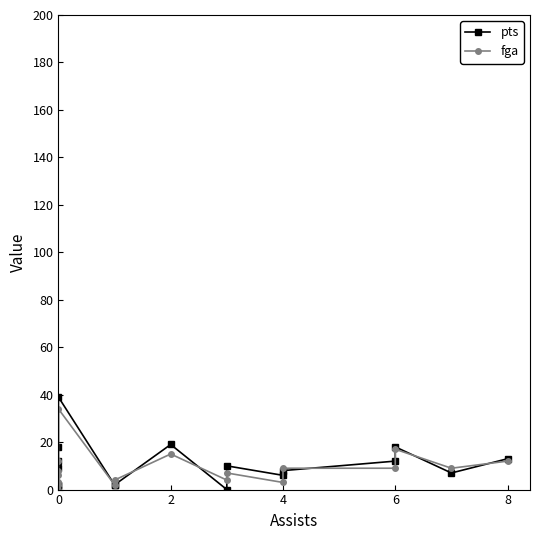

What is the value of the pts point at the 9th from the left?

18